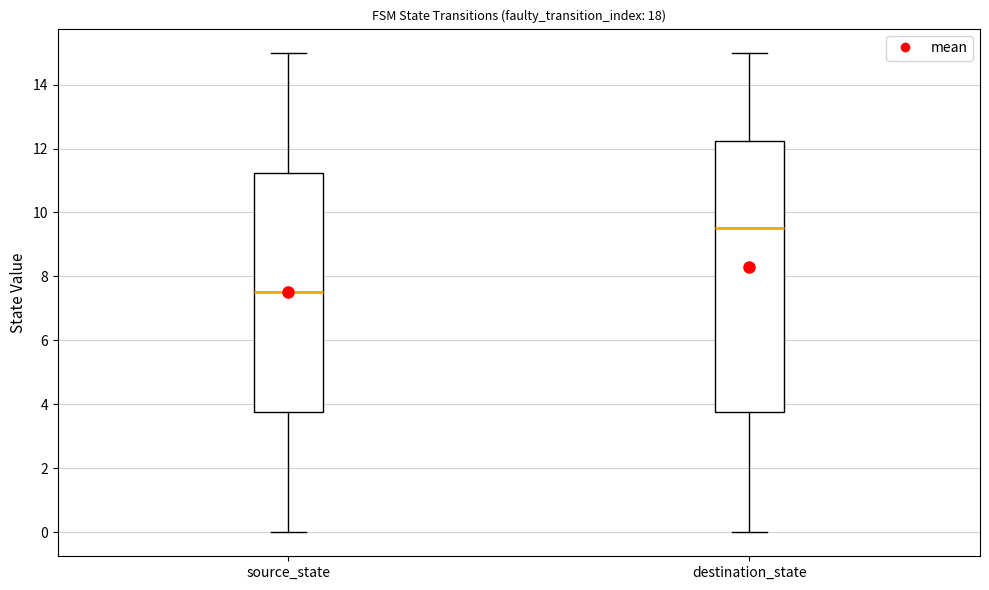

Comparing the boxes themselves (not the whiskers), which one is the tallest?

destination_state